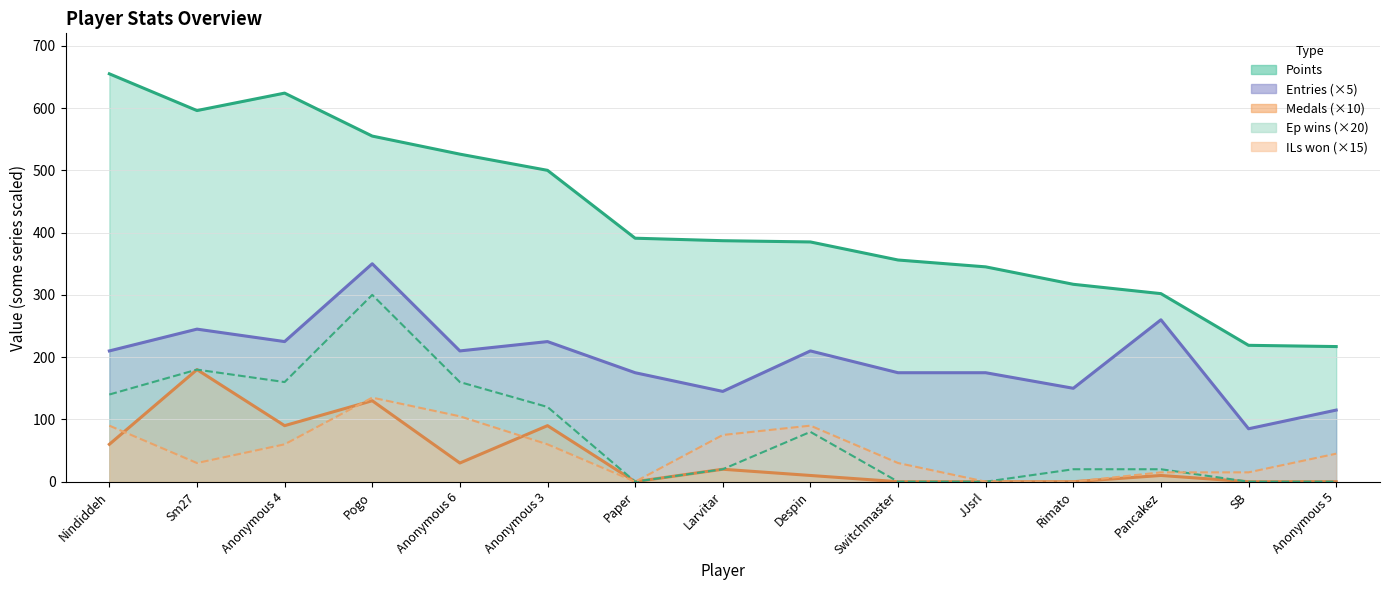

What is the greatest value displayed?

655